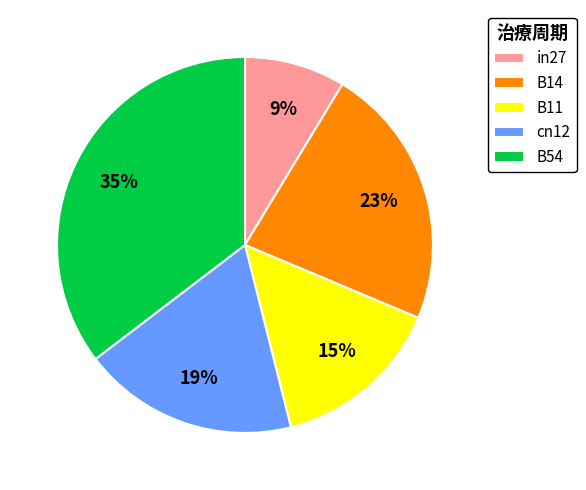

What percentage is the B14 slice, to the nearest percent?

23%